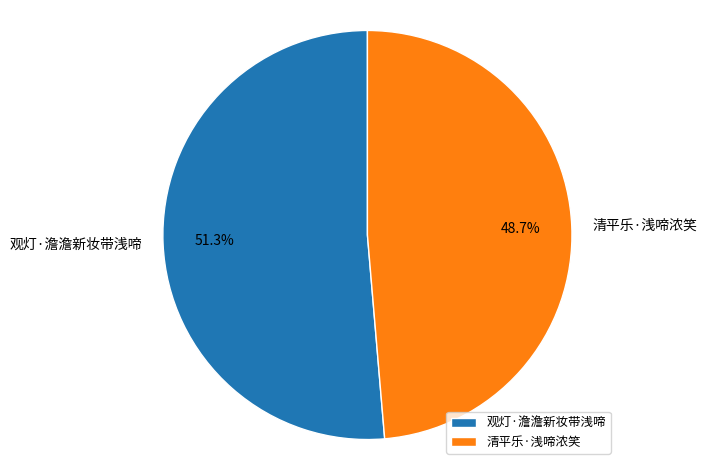

Rank the categories by value from lowest to highest.

清平乐·浅啼浓笑, 观灯·澹澹新妆带浅啼